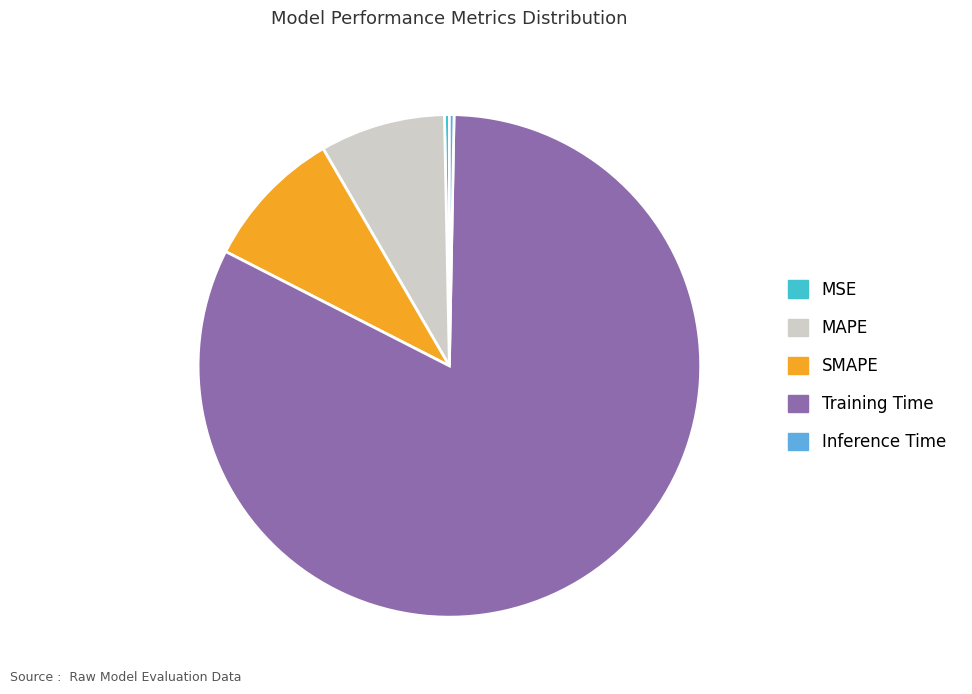

Which slice represents more than half of the pie?

Training Time